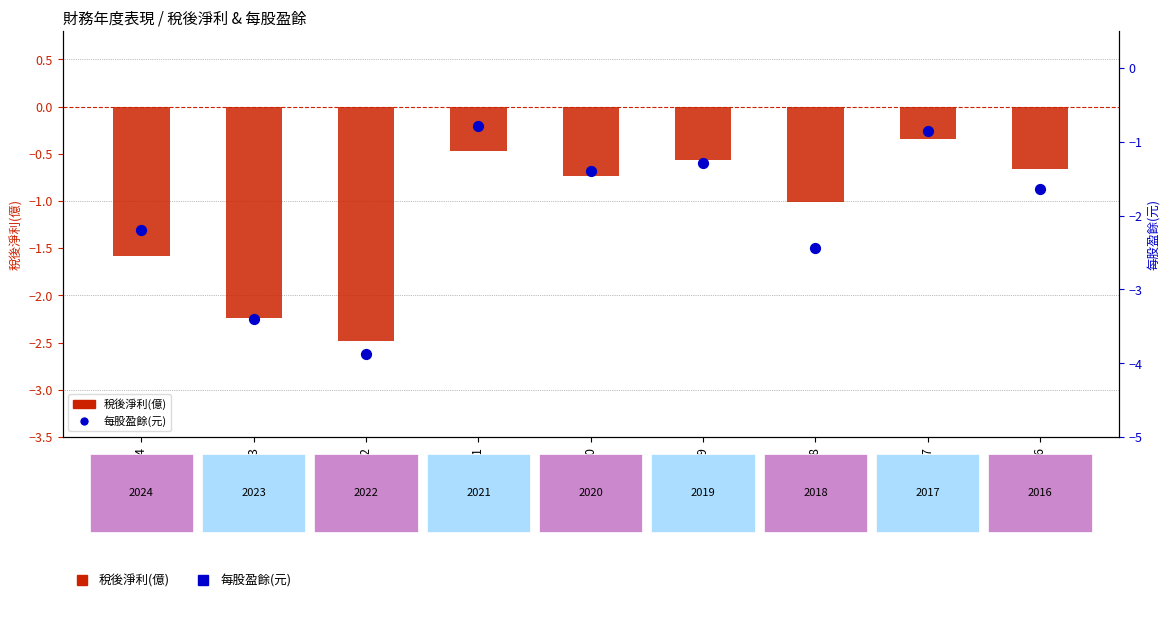

At which category is the sum across all series the highest?

2017